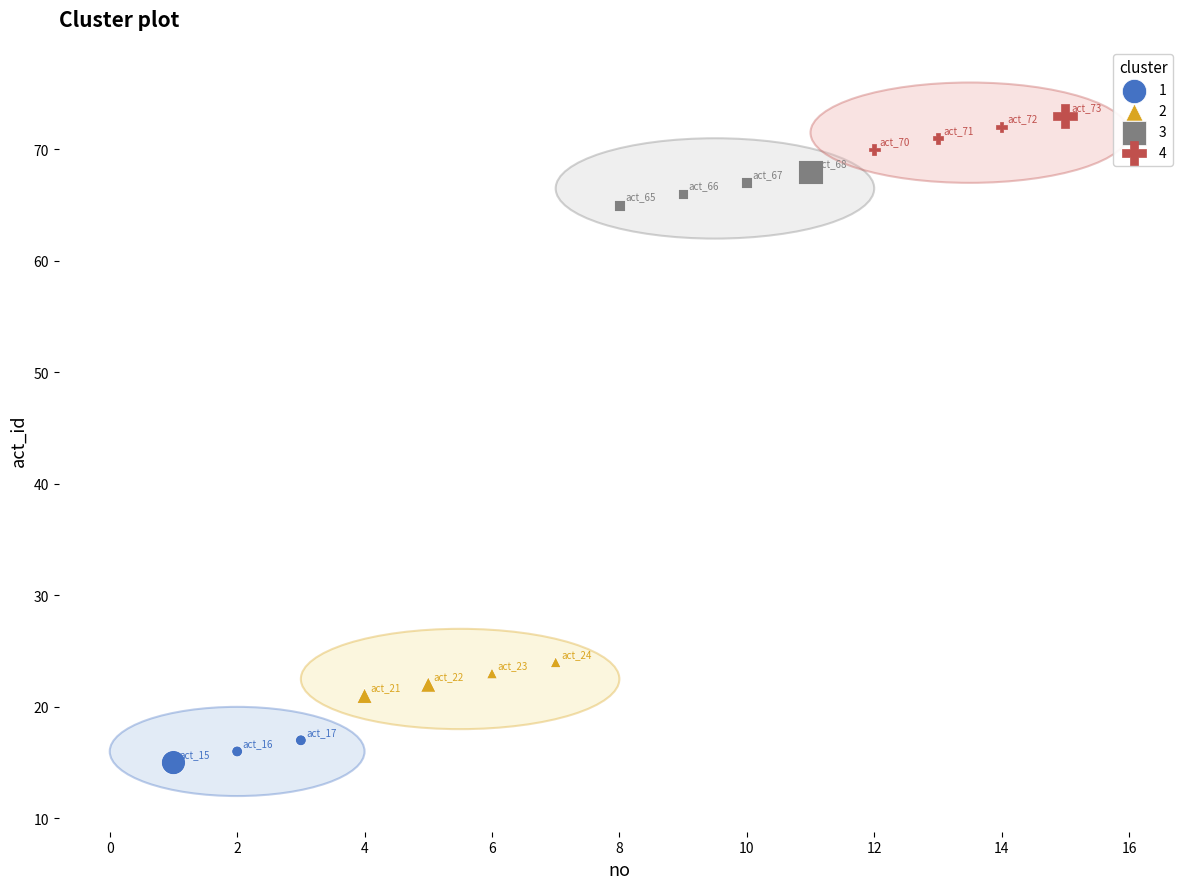

Which series reaches the maximum Y coordinate?

4